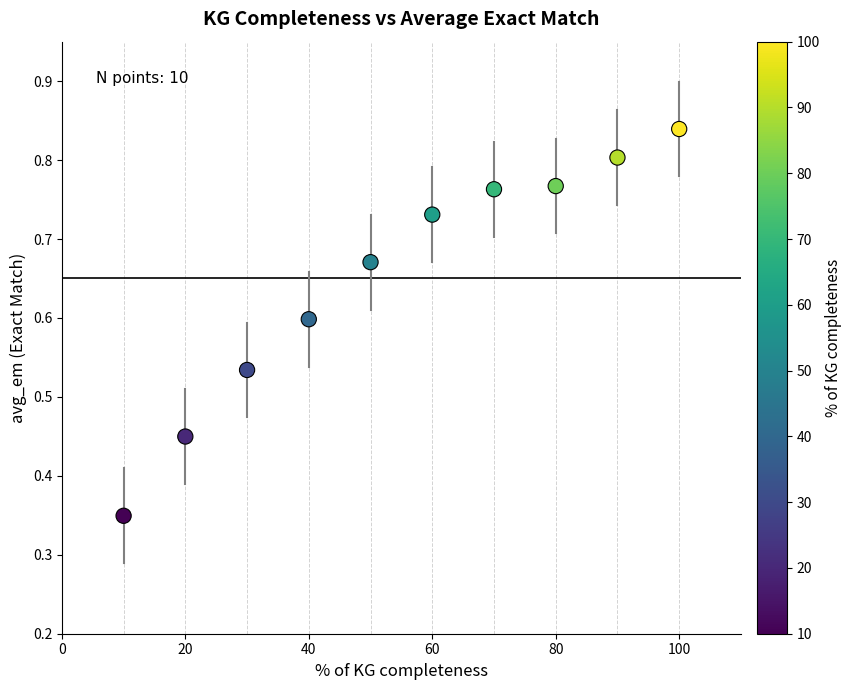

What is the range of X values (max minus min)?

90.0